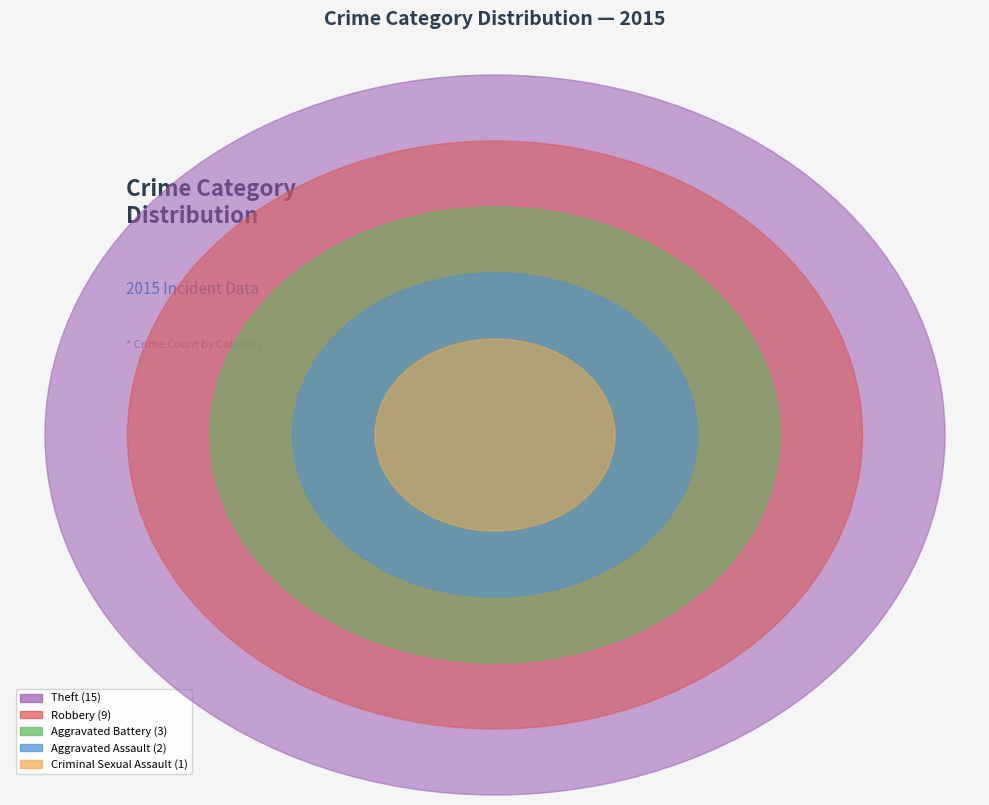

True or false: Theft accounts for 60% of the total.

False